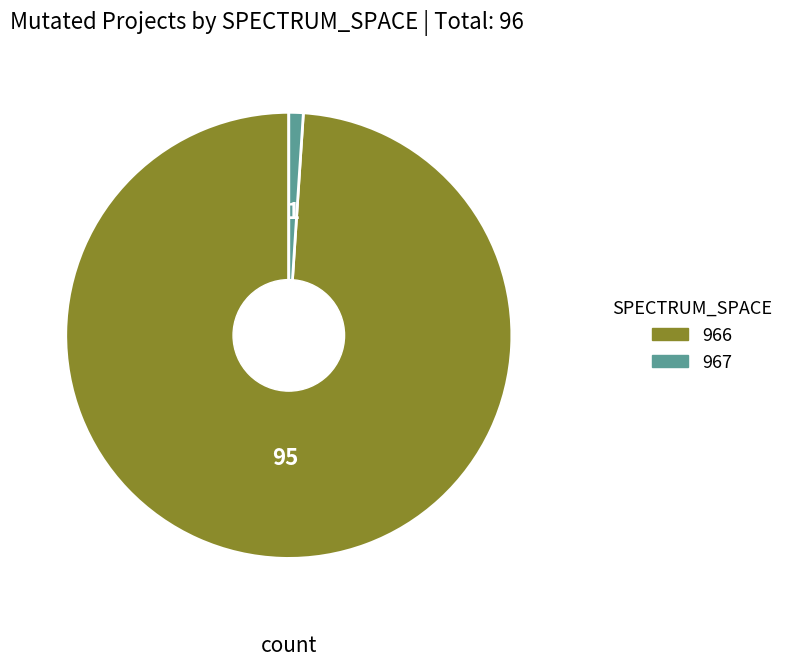

How many segments does this pie chart have?

2